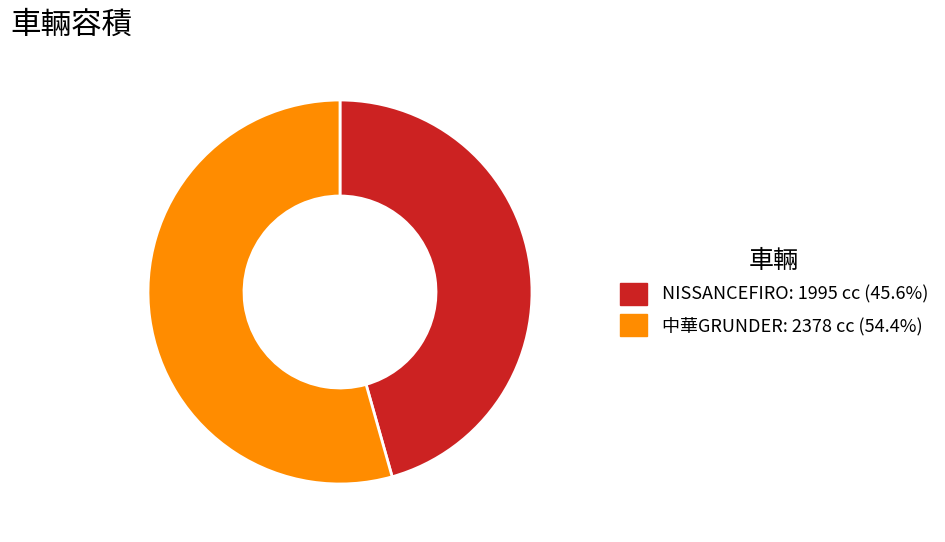

How many segments does this pie chart have?

2